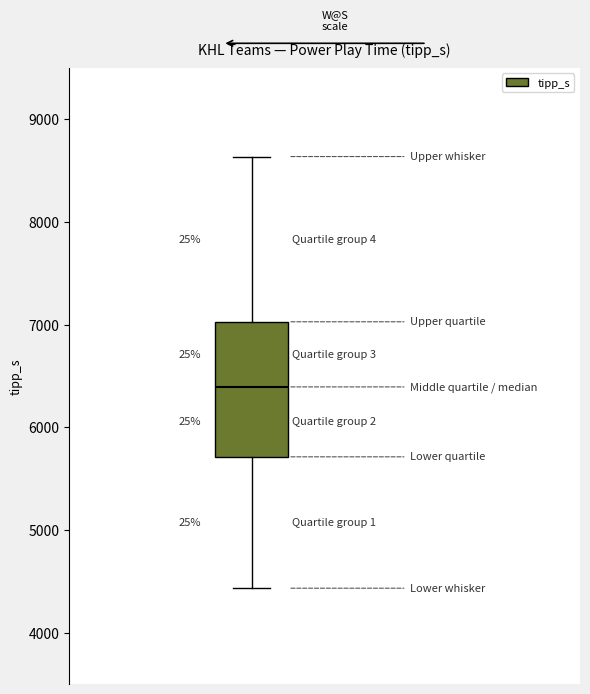

Read this box plot against the y-axis: the position of the median line, the range covered by the box, and the ends of both whiskers. The values are not printed on the chart, so give them approximately, as read against the axis.

median 6400, box 5700 to 7000, whiskers 4400 to 8600